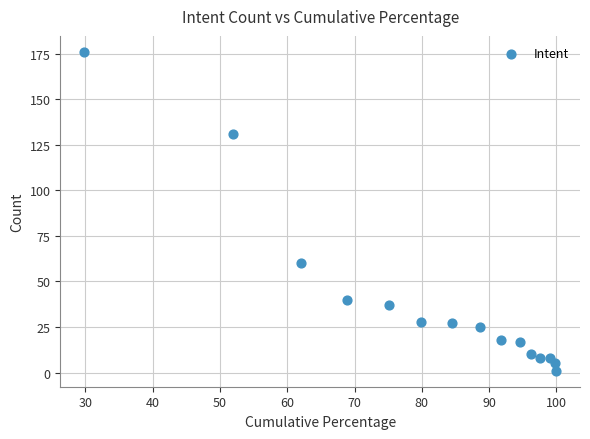

What Y value in the scatter plot is closest to 88?

60